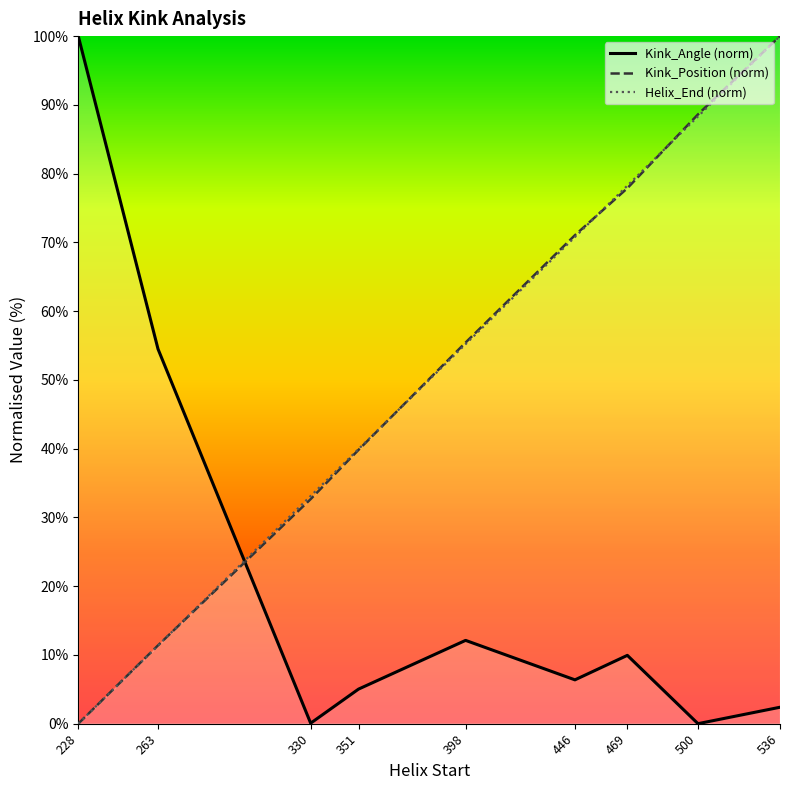

What is the average value of the Helix_End (norm) series?

53.0